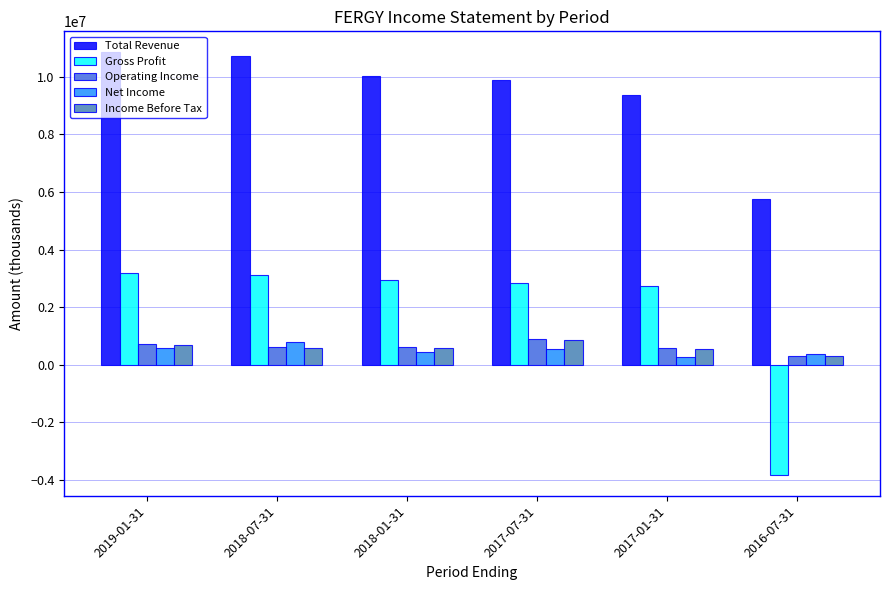

Where does the Operating Income series first go above 622000?

2019-01-31